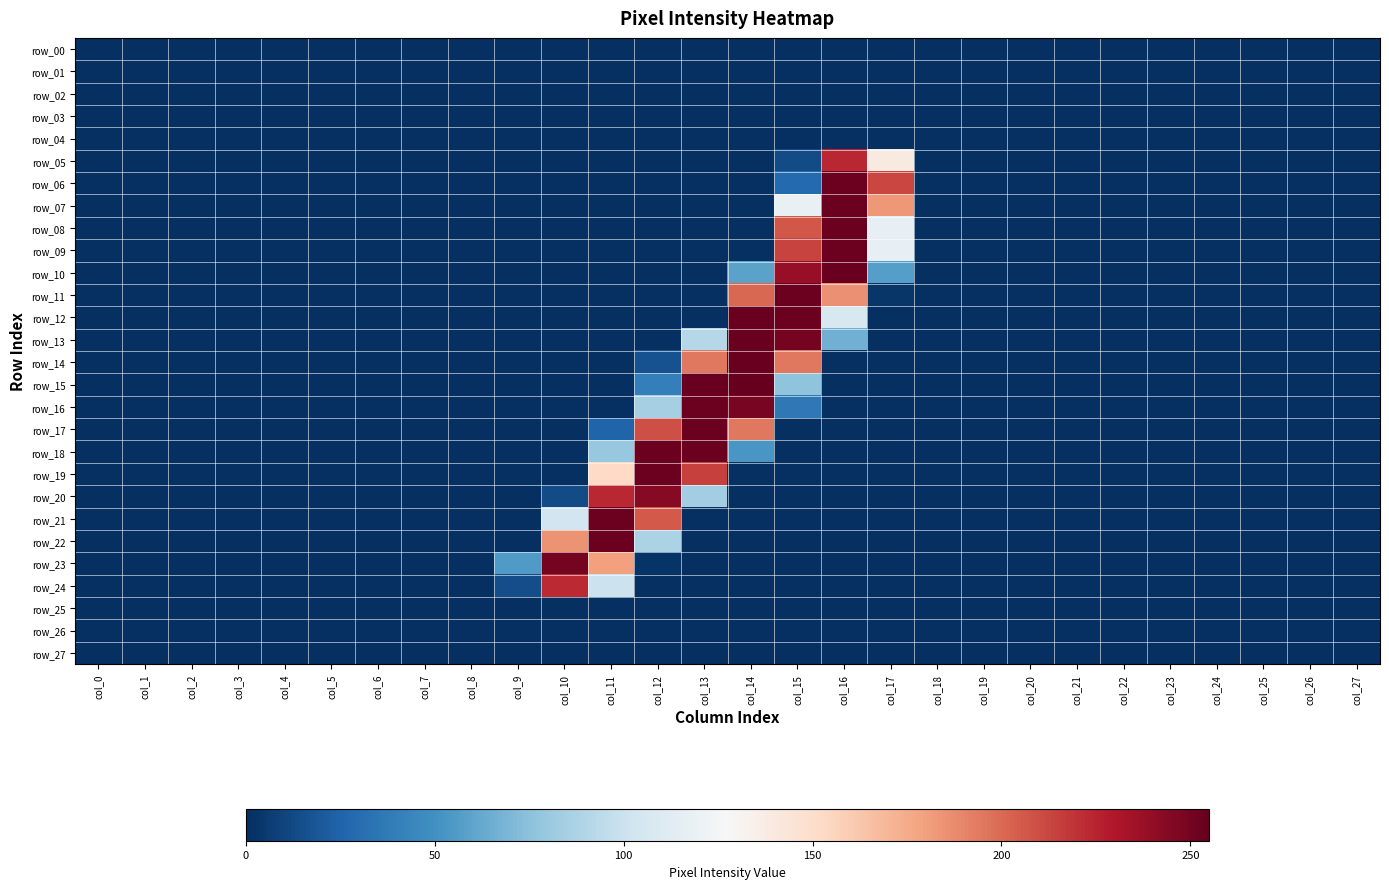

What is the difference between the maximum and minimum values in the row_12 series?

254